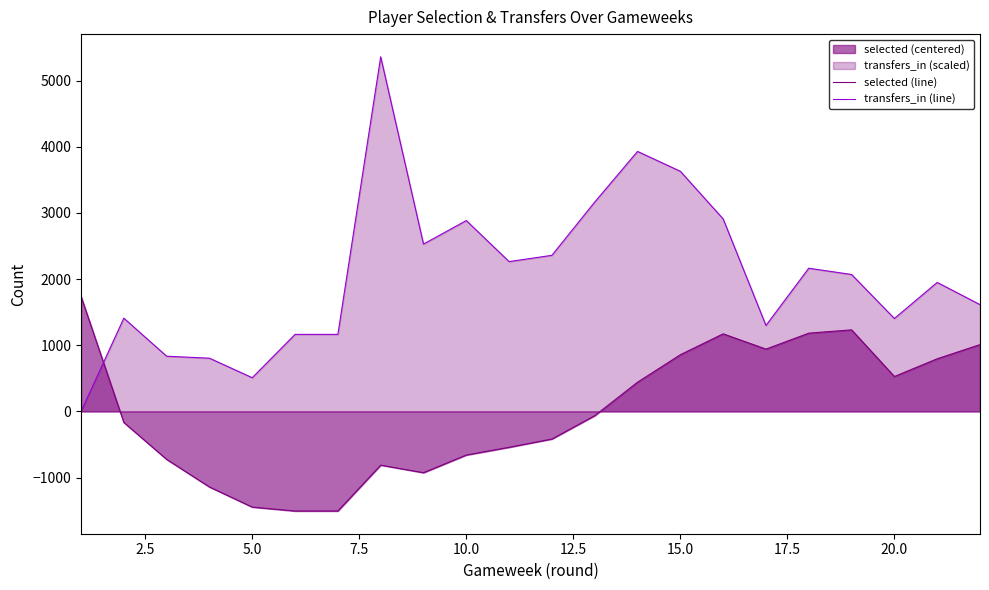

Which series ends up on top after the final intersection of transfers_in (line) and selected (line)?

transfers_in (line)